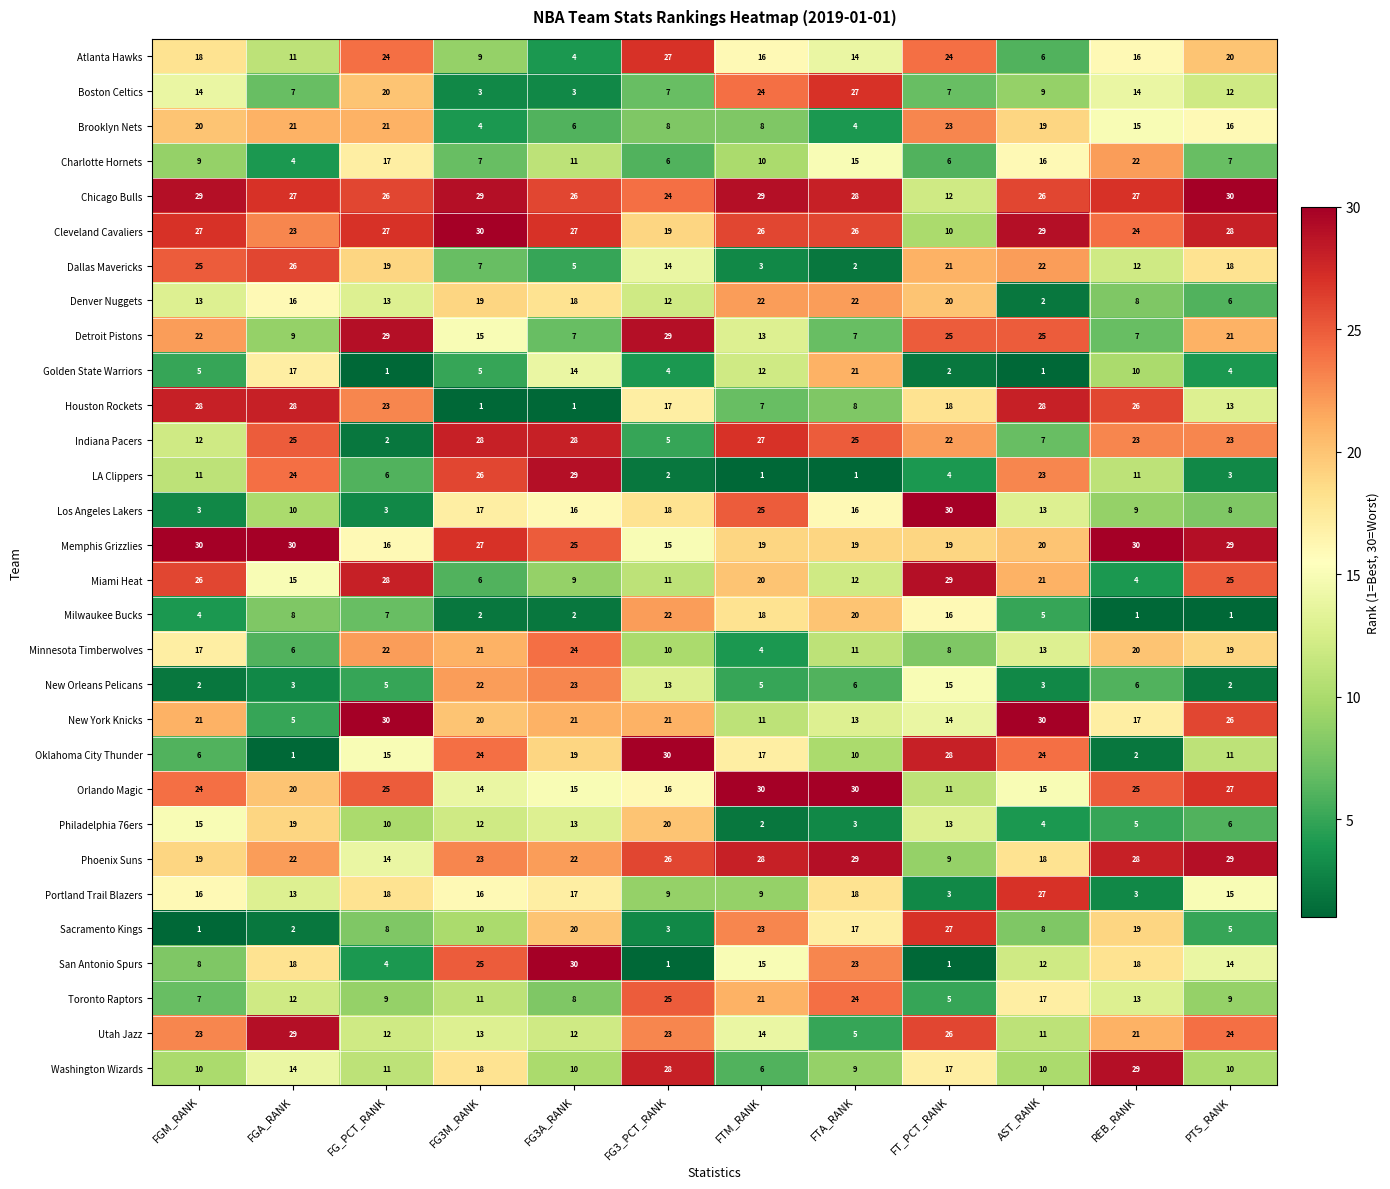

How many series are shown in this chart?

30